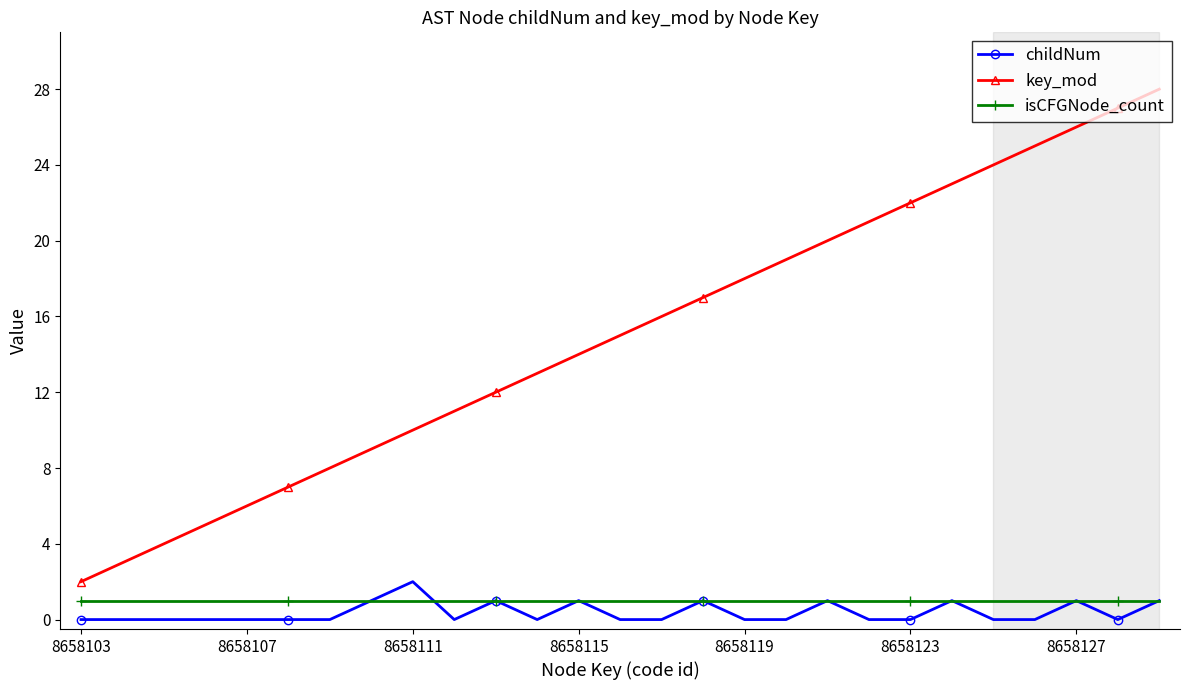

What is the greatest value displayed?

28